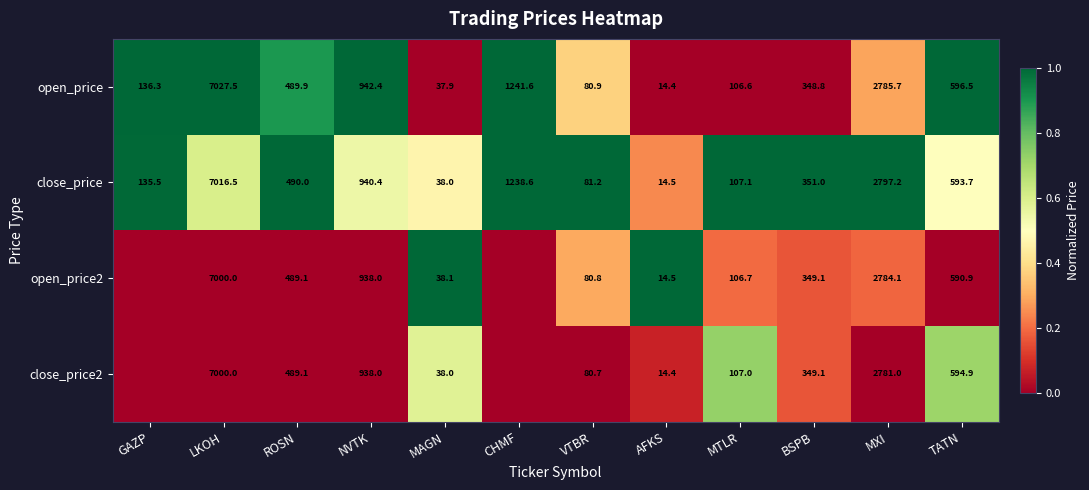

What is the difference between the maximum and minimum values in the open_price series?

7013.1